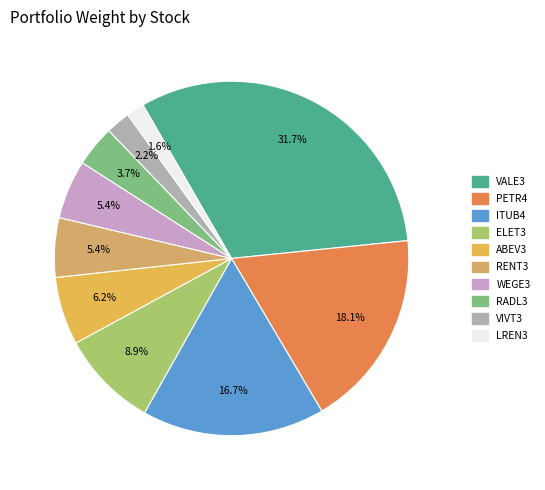

What portion of the pie excludes WEGE3?

94.6%